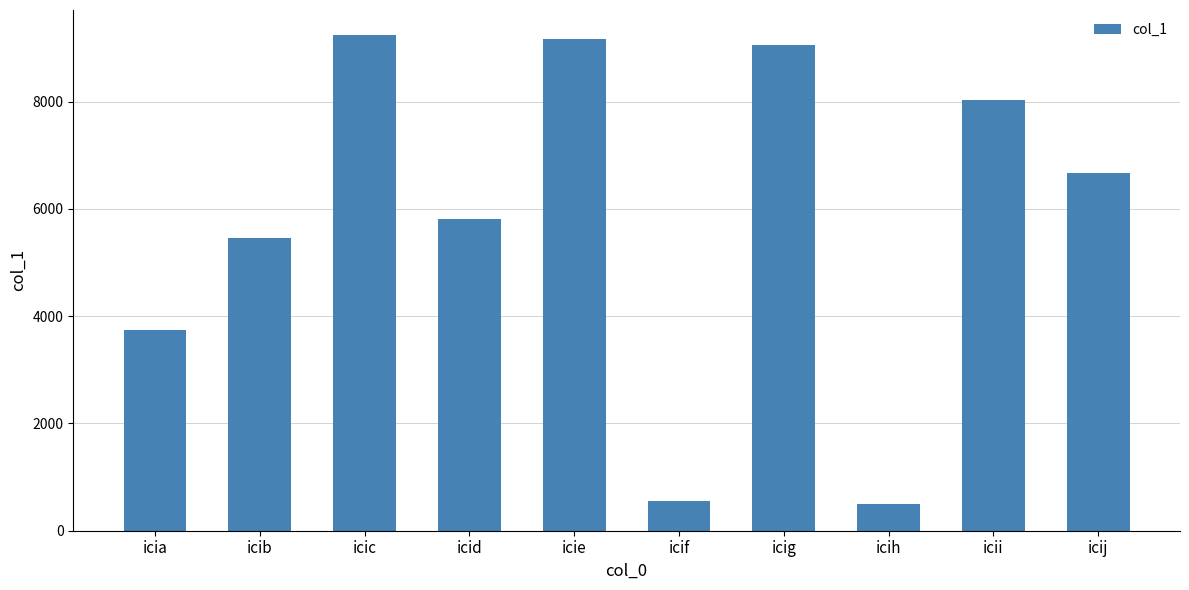

At which label does the data first exceed 6664?

icic